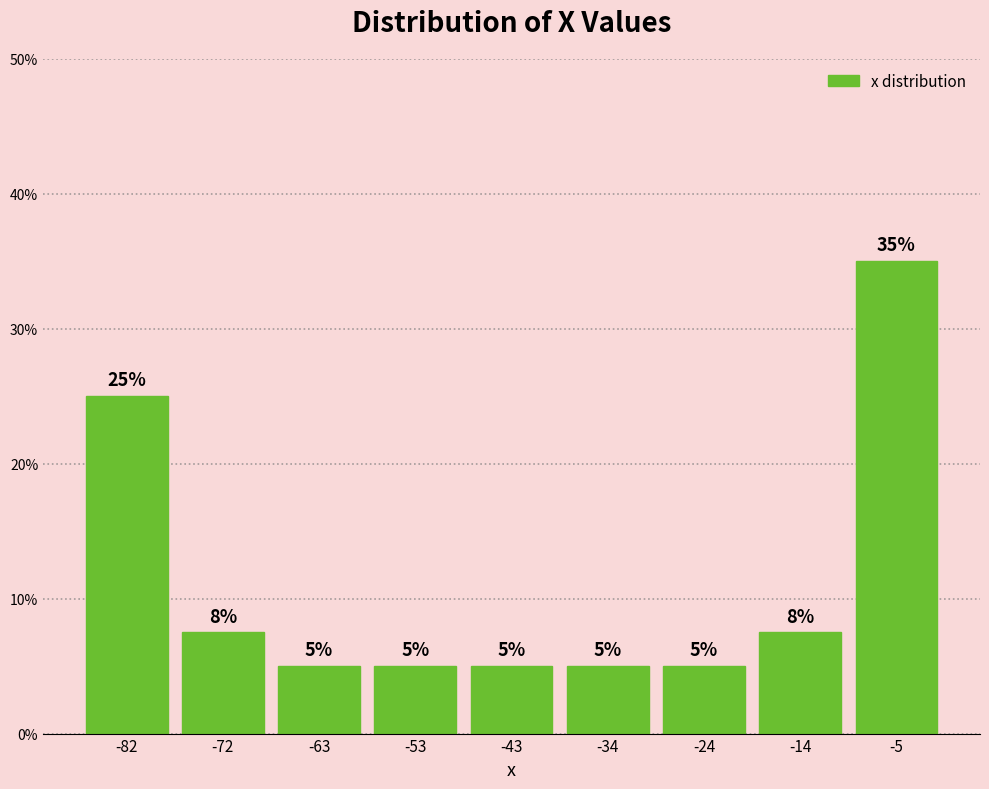

Which range on the x-axis has the tallest bar?

-10 to 0